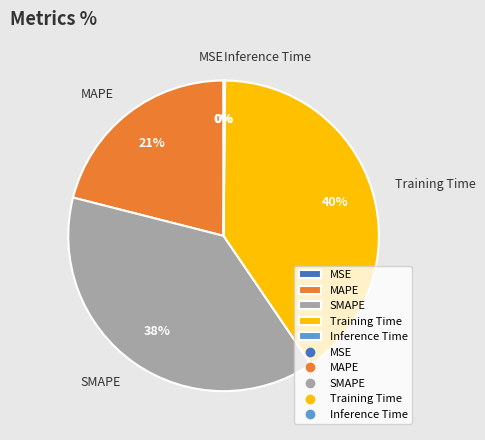

The MAPE slice represents 21% of the pie. True or false?

True